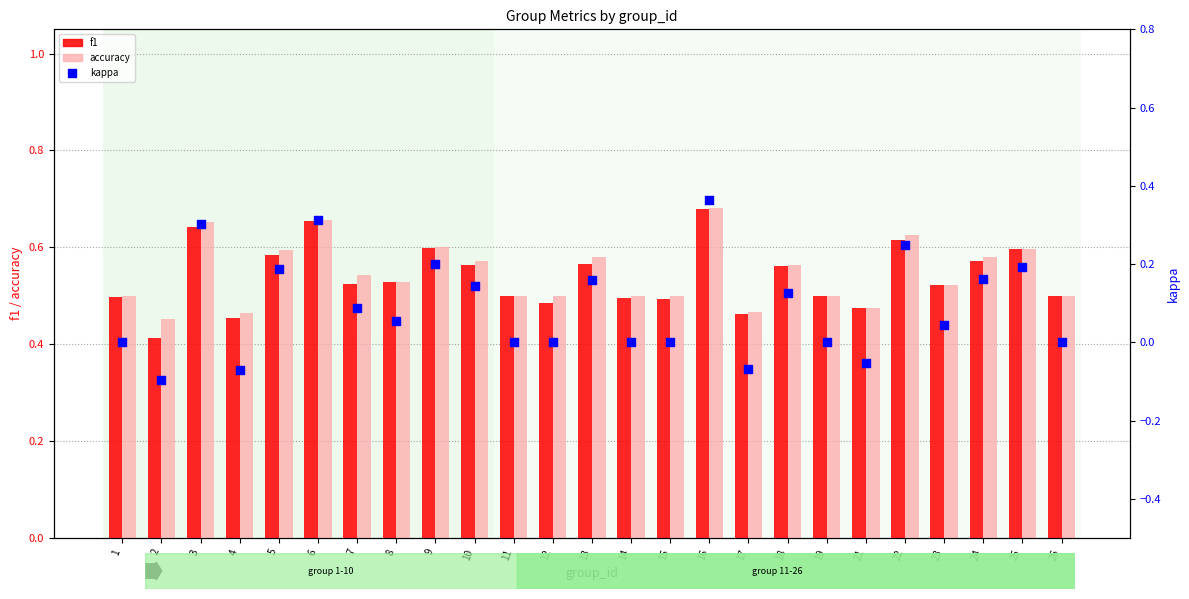

Which series has the widest spread of Y values?

kappa